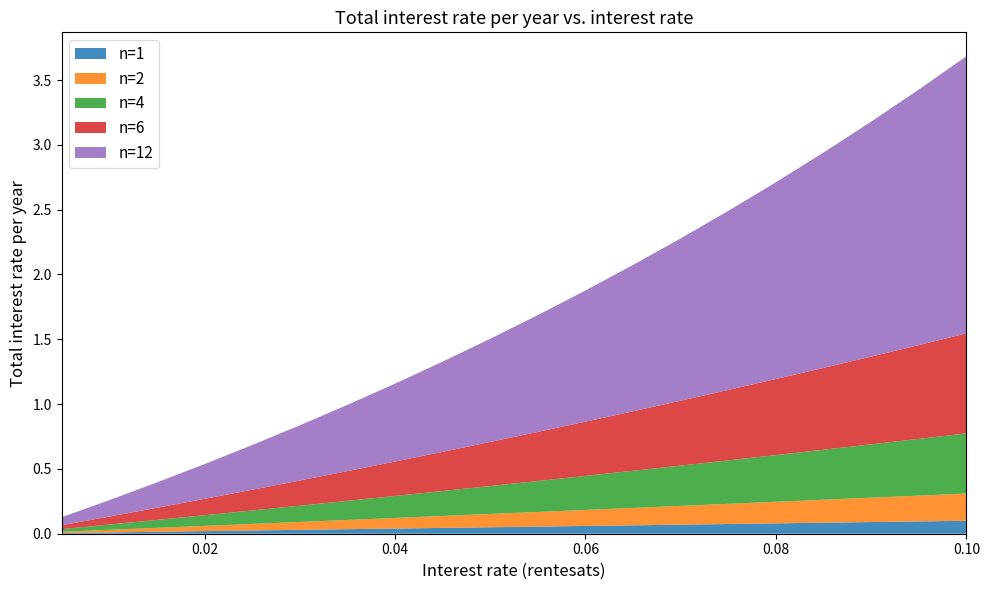

Reading right to left, what are all the values shown in this chart?

n=1: 0.1	0.1	0.1	0.1	0.1	0.1	0.1	0.1	0.1	0.1	0.1	0.0	0.0	0.0	0.0	0.0	0.0	0.0	0.0	0.0
n=2: 0.2	0.2	0.2	0.2	0.2	0.2	0.1	0.1	0.1	0.1	0.1	0.1	0.1	0.1	0.1	0.1	0.0	0.0	0.0	0.0
n=4: 0.5	0.4	0.4	0.4	0.4	0.3	0.3	0.3	0.3	0.2	0.2	0.2	0.2	0.1	0.1	0.1	0.1	0.1	0.0	0.0
n=6: 0.8	0.7	0.7	0.6	0.6	0.5	0.5	0.5	0.4	0.4	0.3	0.3	0.3	0.2	0.2	0.2	0.1	0.1	0.1	0.0
n=12: 2.1	2.0	1.8	1.7	1.5	1.4	1.3	1.1	1.0	0.9	0.8	0.7	0.6	0.5	0.4	0.3	0.3	0.2	0.1	0.1